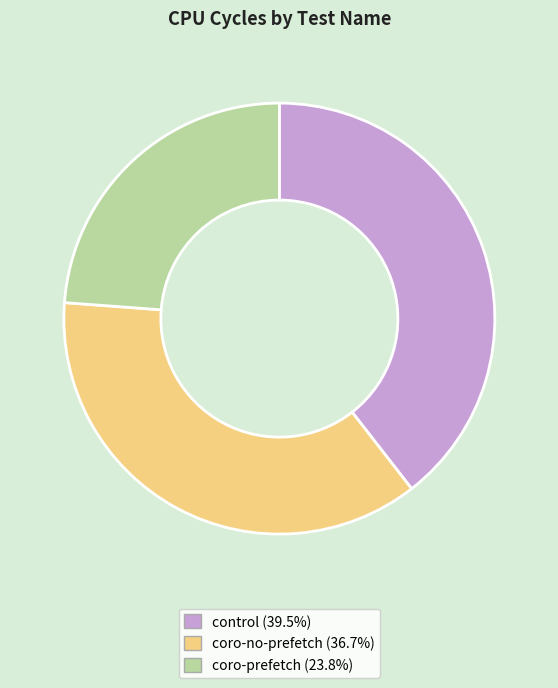

Is there any slice that represents more than half of the pie?

No